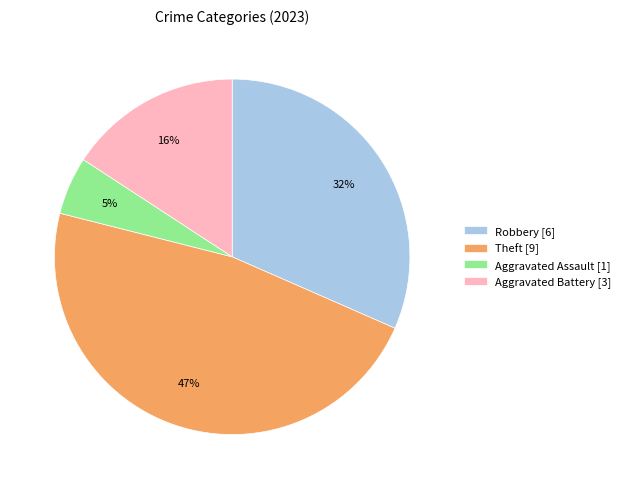

What is the ratio of the value at Aggravated Battery [3] to the value at Theft [9]?

0.3